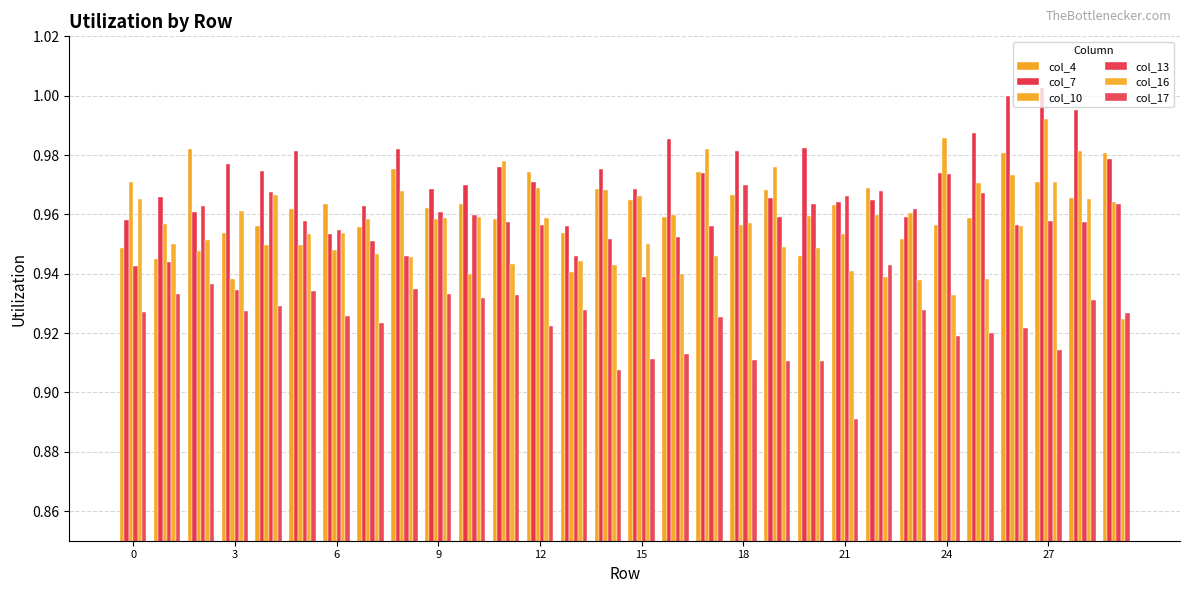

How many bars are there in each group?

6